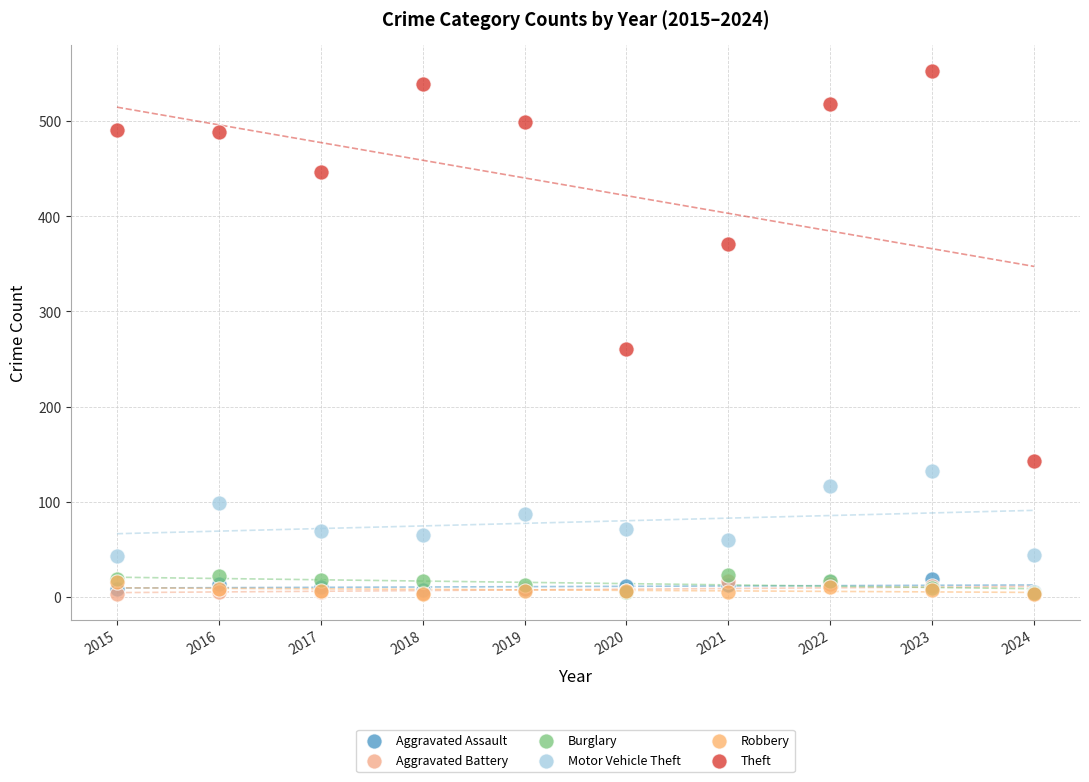

What are all the series names shown in the legend?

Aggravated Assault, Aggravated Battery, Burglary, Motor Vehicle Theft, Robbery, Theft